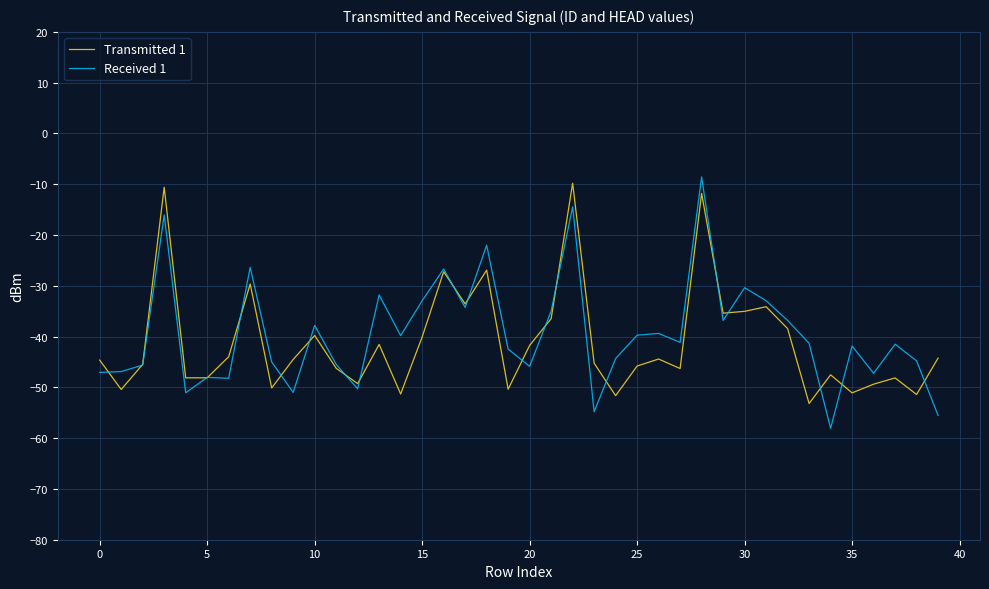

What is the average value of the Received 1 series?

-39.5